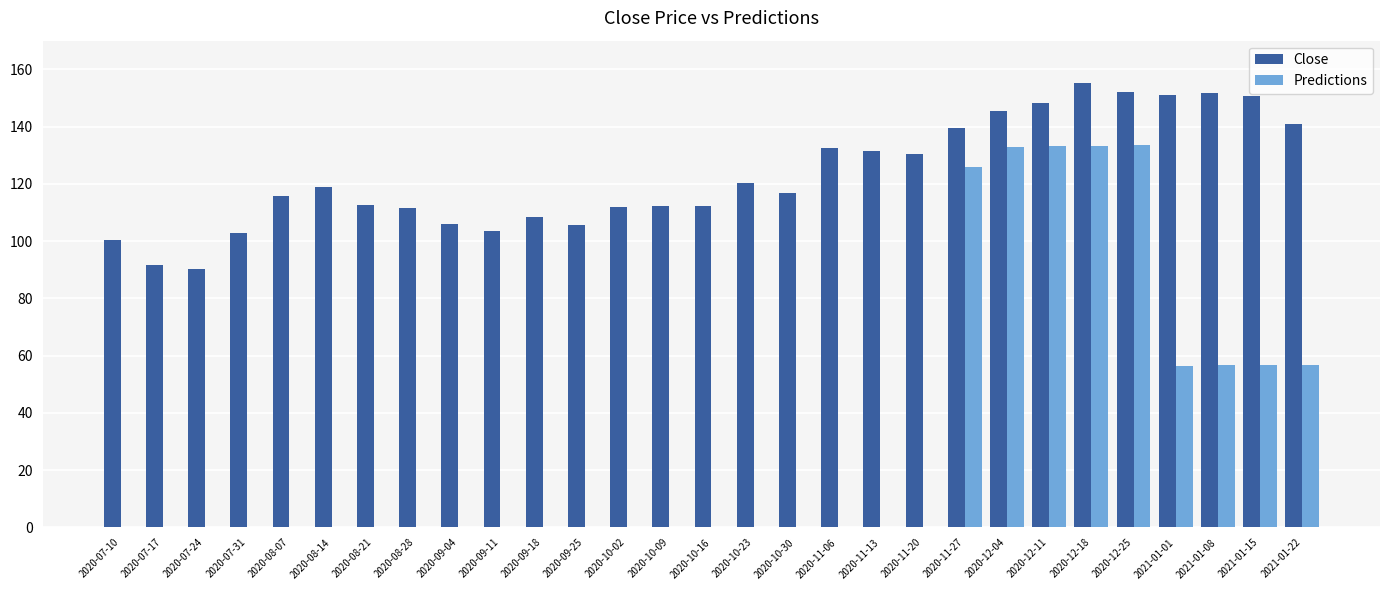

Read the Close value at 2020-08-14.

118.8